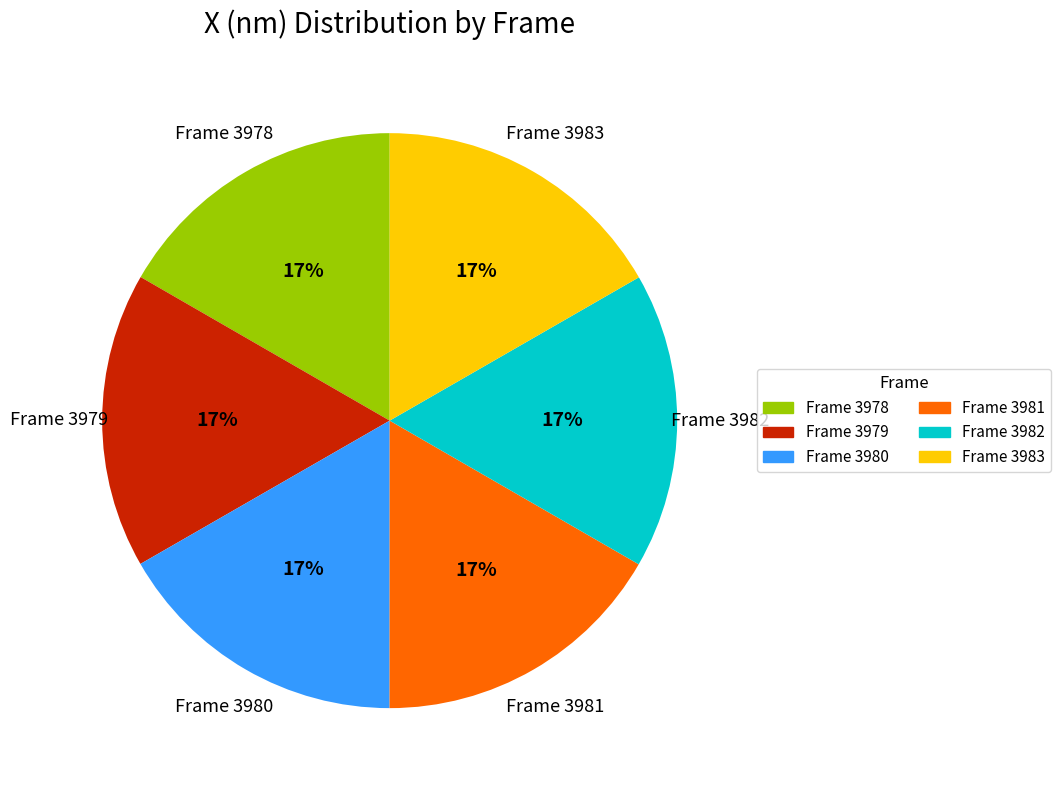

The Frame 3979 slice represents 24% of the pie. True or false?

False